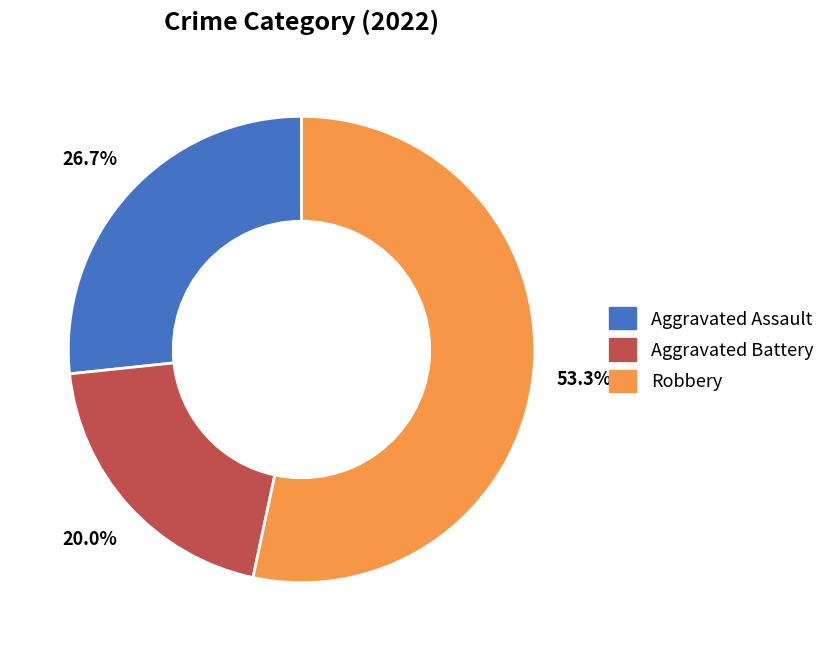

Combined, do Aggravated Assault and Robbery account for over 50%?

Yes